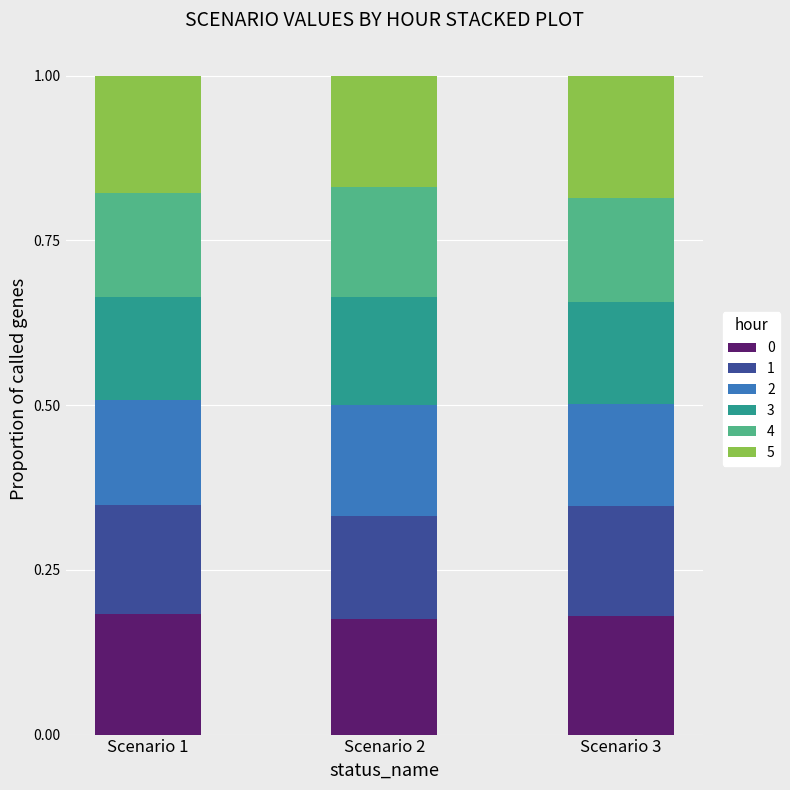

At how many categories does at least one series exceed 0?

3